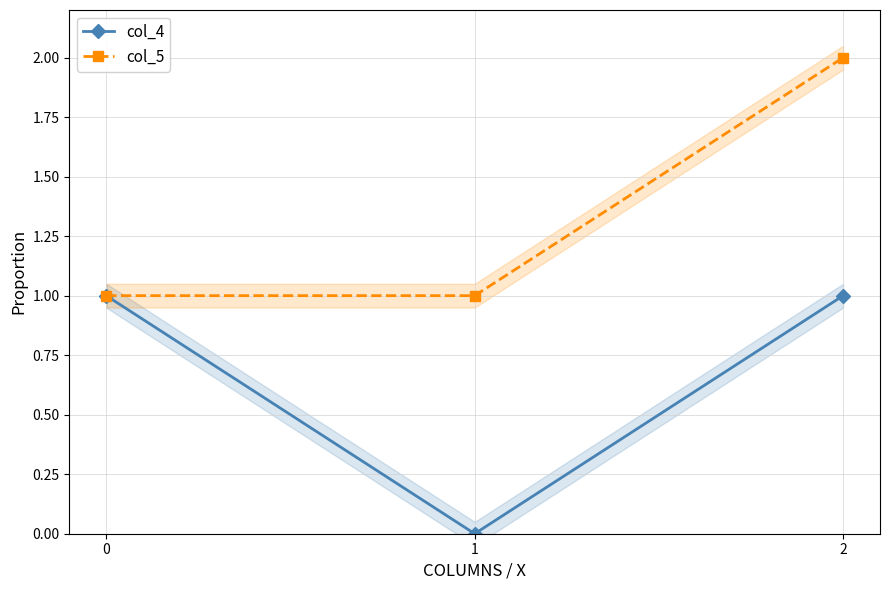

What is the highest value of the col_4 series?

1